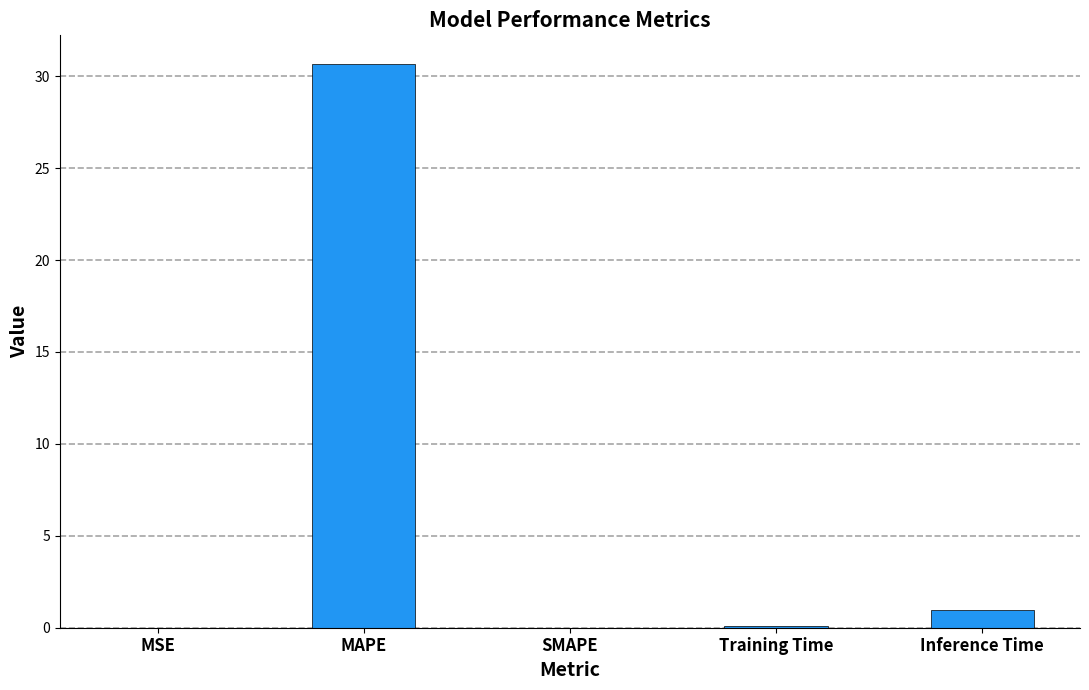

The chart shows a value of 10.1 at MAPE. True or false?

False